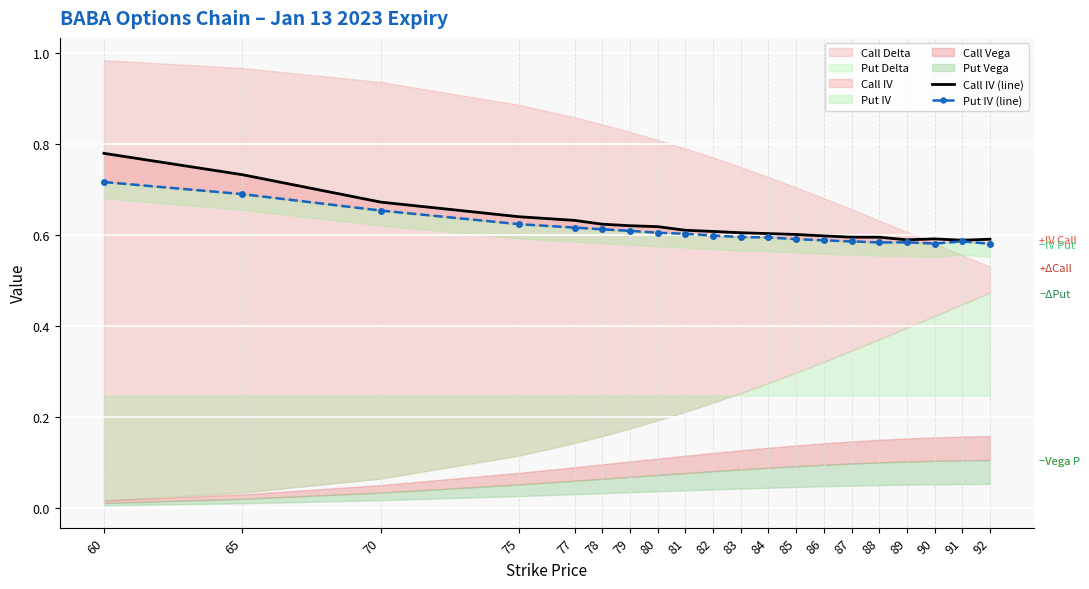

Between 82 and 78, which is larger?

78